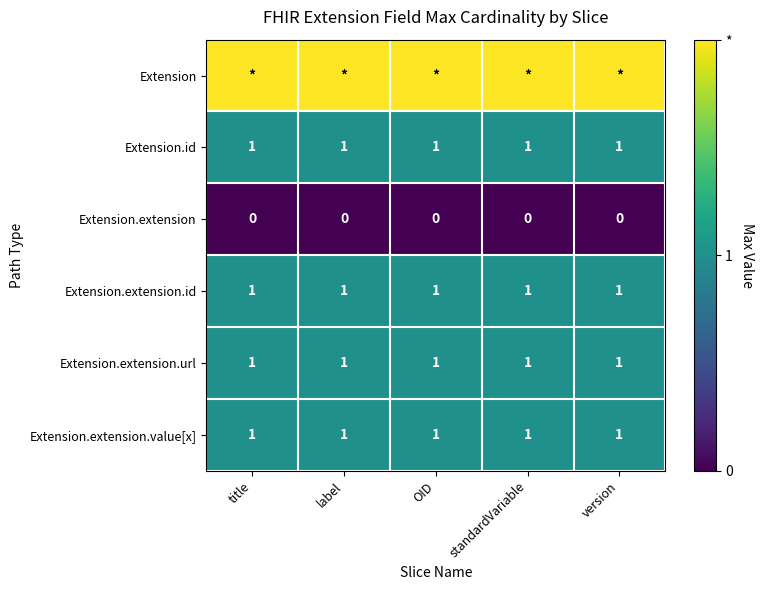

The Extension.extension.id series shows 0 at version. True or false?

False